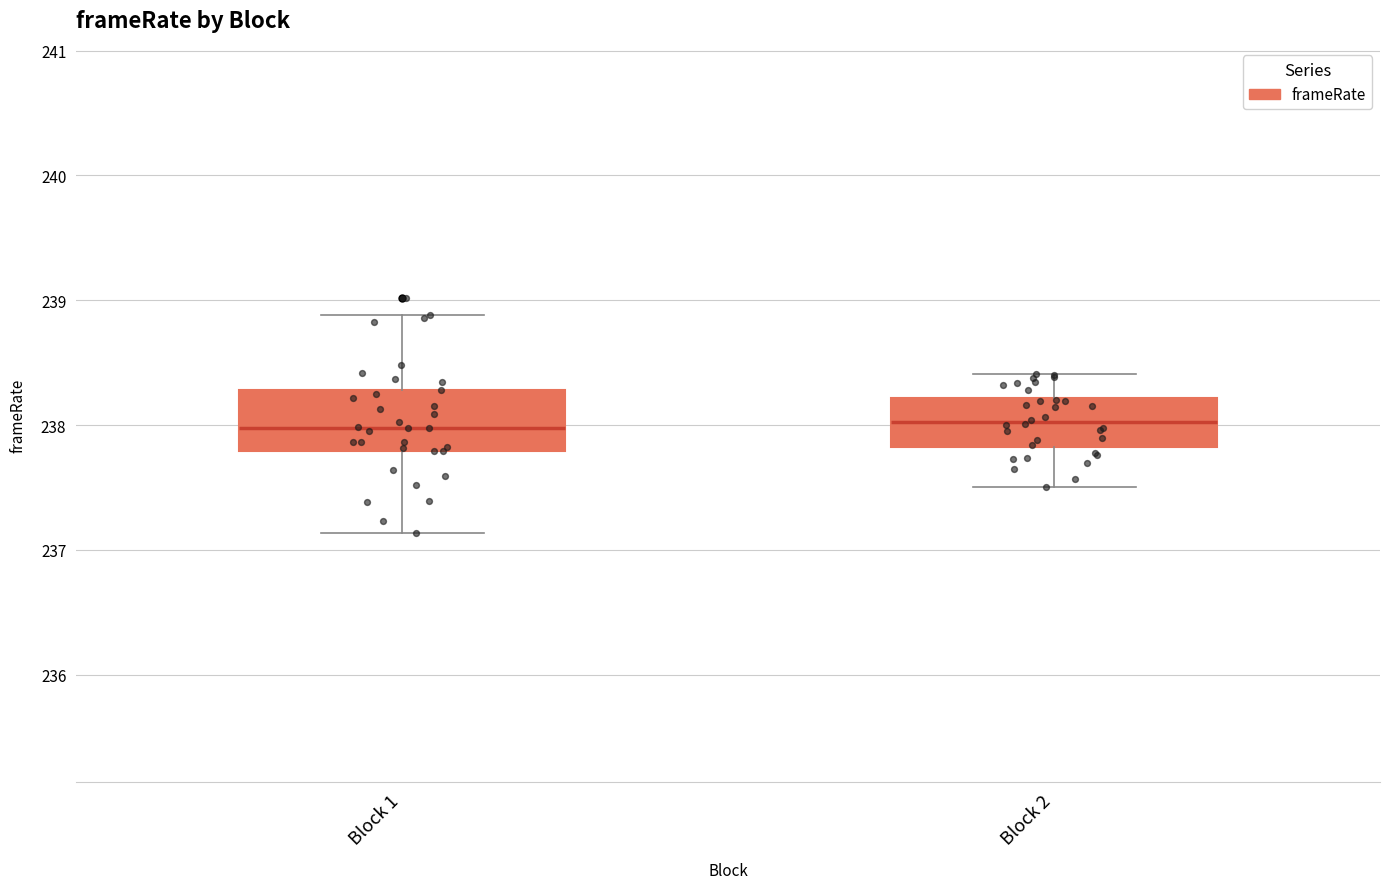

Reading left to right, read every box against the y-axis: the position of its median line, the range the box covers, and the ends of its whiskers. The values are not printed on the chart, so give them approximately, as read against the axis.

Block 1: median 238.0, box 237.8 to 238.3, whiskers 237.1 to 238.9
Block 2: median 238.0, box 237.8 to 238.2, whiskers 237.5 to 238.4